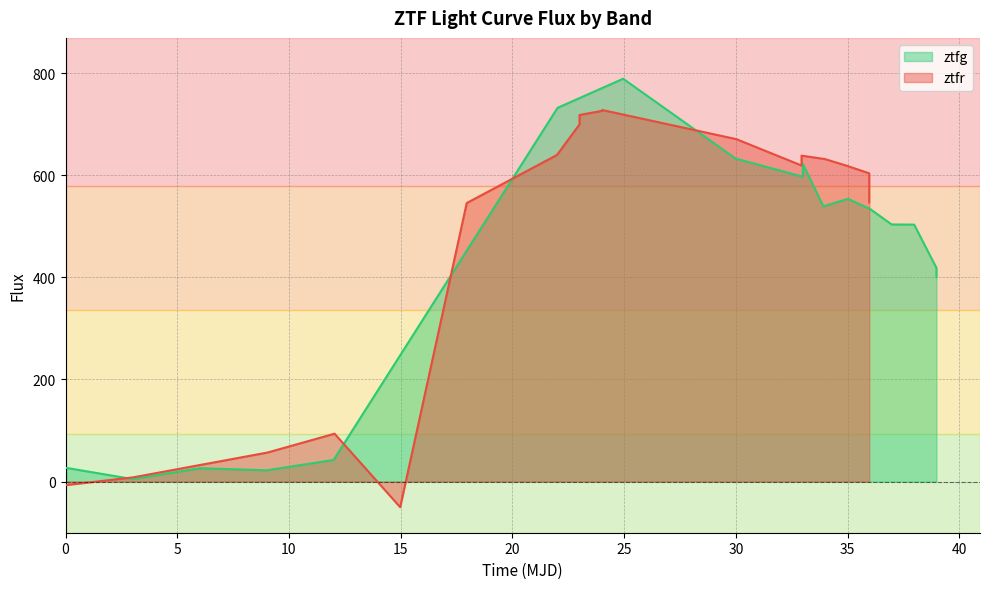

What is the highest value of the ztfg series?

788.9